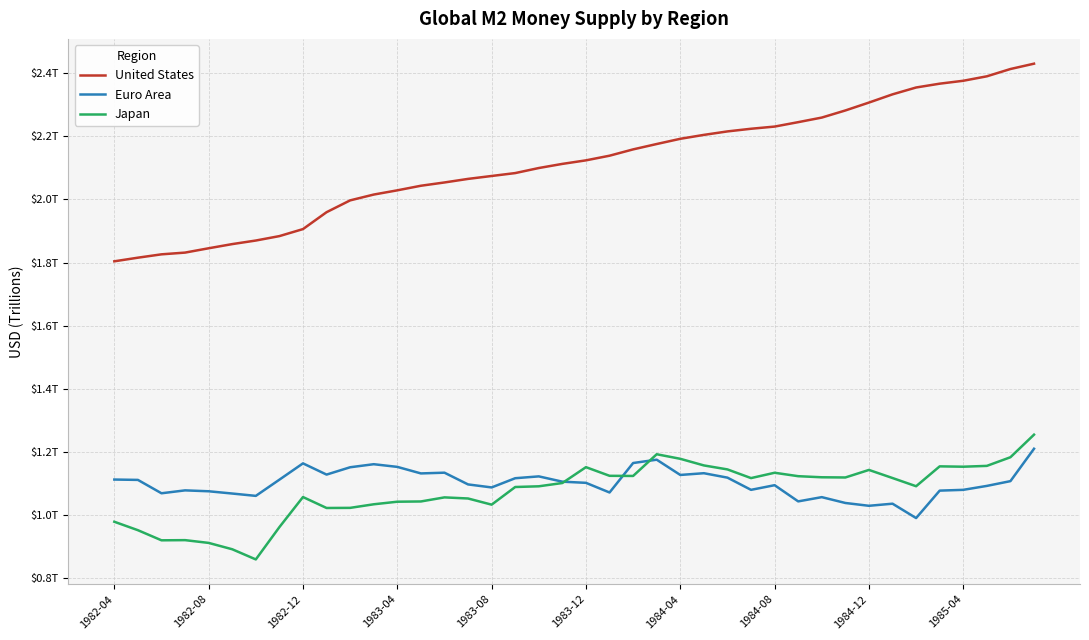

What are all the series names shown in the legend?

United States, Euro Area, Japan